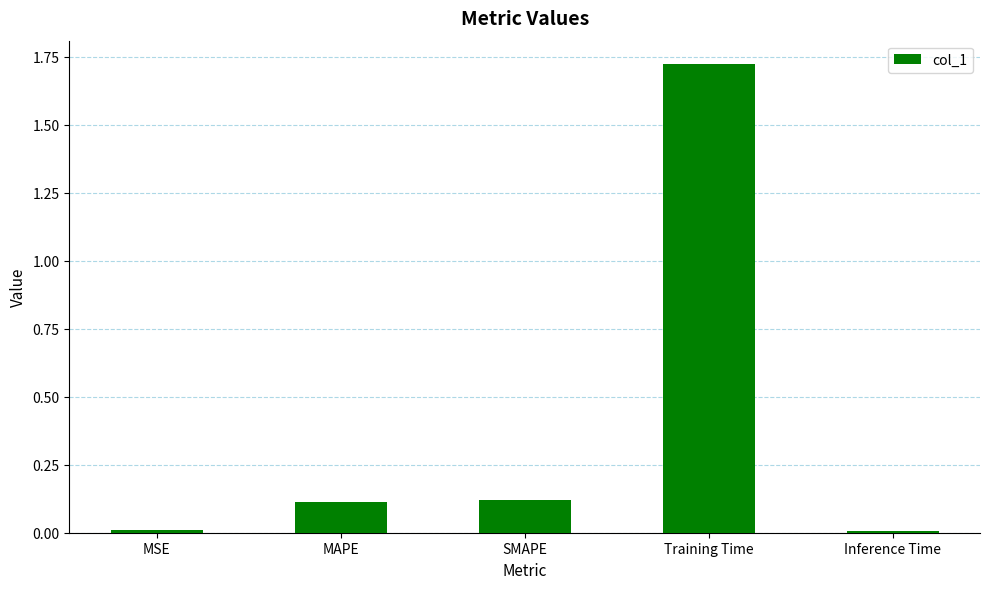

Count the number of data series in this chart.

1